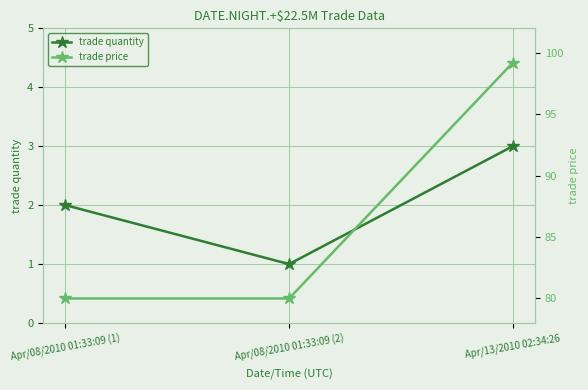

Reading left to right, extract all data points from this chart.

trade quantity: 2.0	1.0	3.0
trade price: 80.0	80.0	99.2